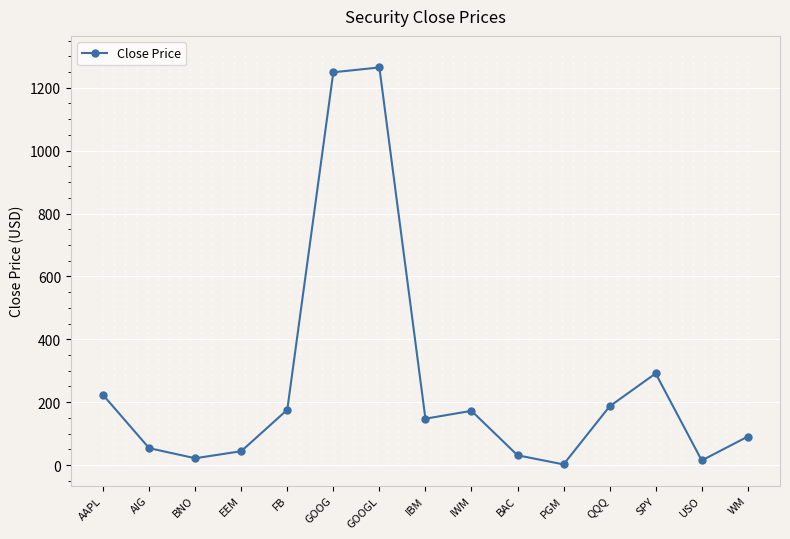

Approximately how many times larger is the value at BNO compared to BAC?

0.7